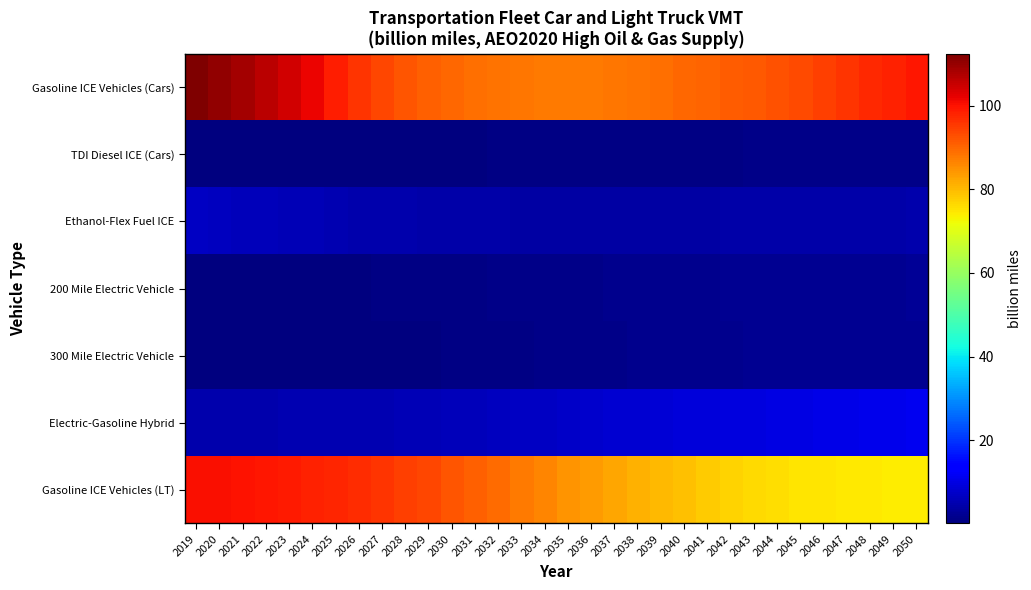

Between 2036 and 2038, which series saw the biggest shift?

Gasoline ICE Vehicles (LT)